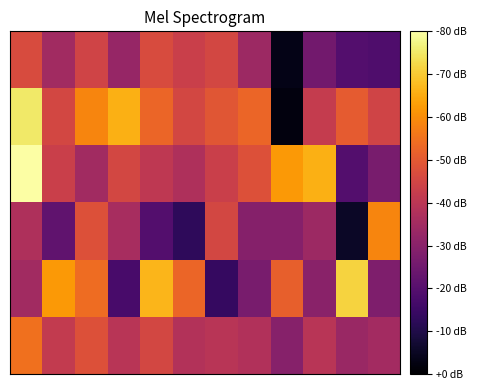

At how many categories does at least one series exceed 0?

12